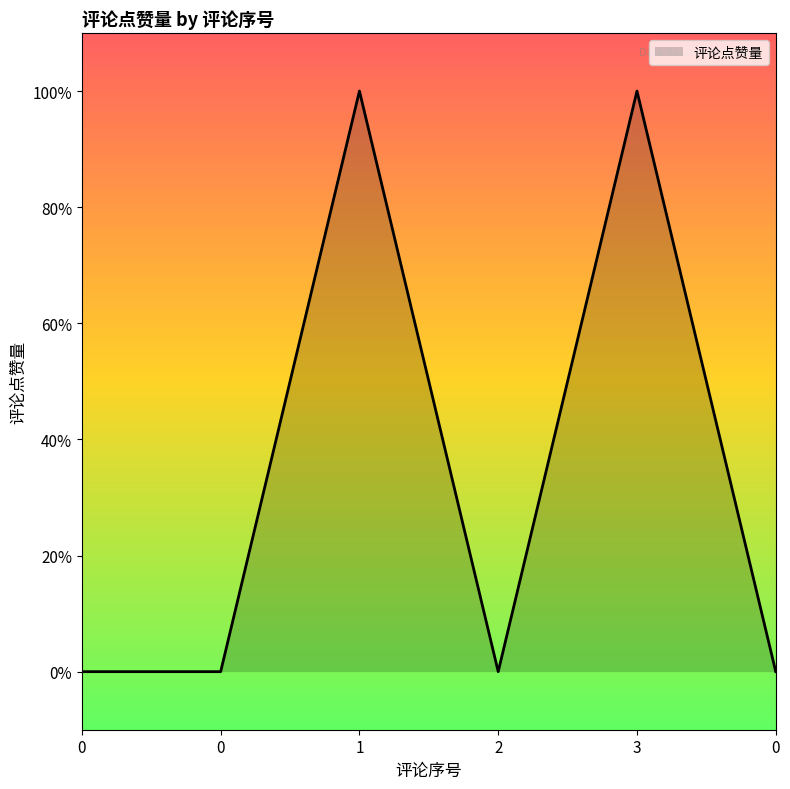

The value at 3 is 2. True or false?

False